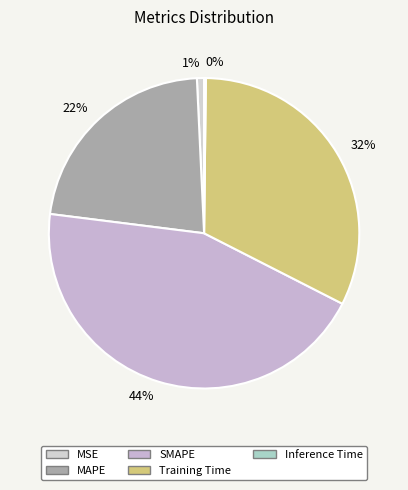

What percentage is NOT represented by MAPE?

77.7%